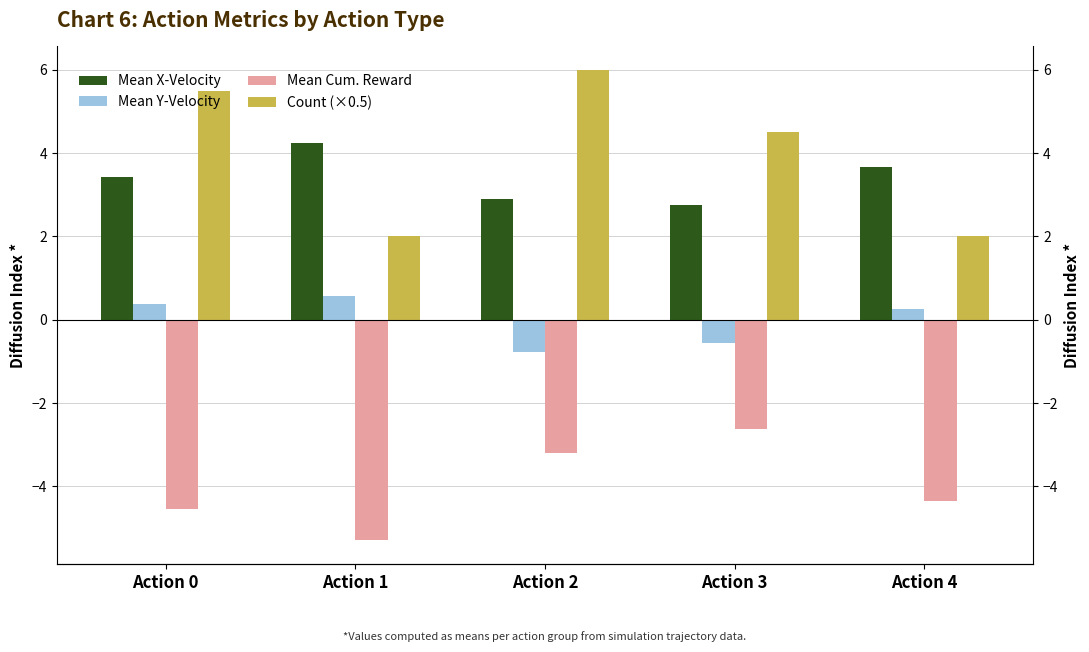

Reading right to left, what are all the values shown in this chart?

Mean X-Velocity: Action 4=3.7	Action 3=2.8	Action 2=2.9	Action 1=4.2	Action 0=3.4
Mean Y-Velocity: Action 4=0.3	Action 3=-0.6	Action 2=-0.8	Action 1=0.6	Action 0=0.4
Mean Cum. Reward: Action 4=-4.3	Action 3=-2.6	Action 2=-3.2	Action 1=-5.3	Action 0=-4.5
Count (×0.5): Action 4=2.0	Action 3=4.5	Action 2=6.0	Action 1=2.0	Action 0=5.5